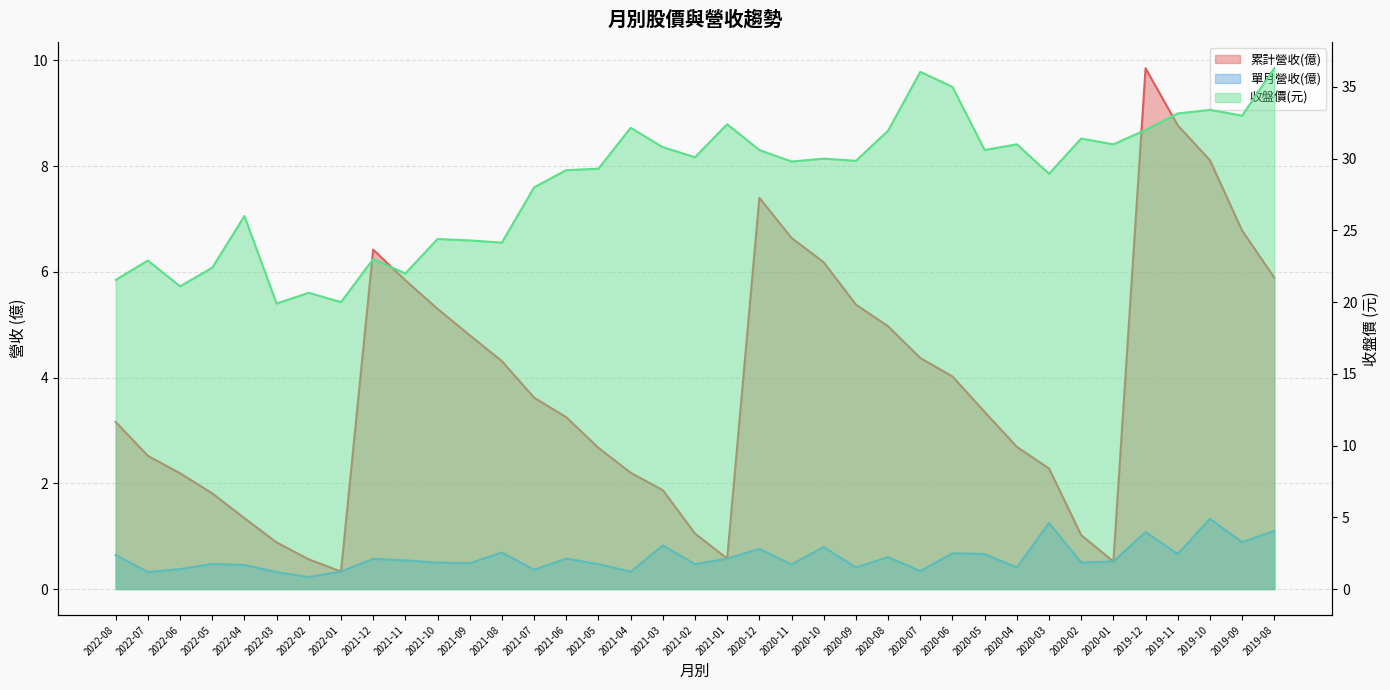

What is the total value across all series at 2021-09?

29.6